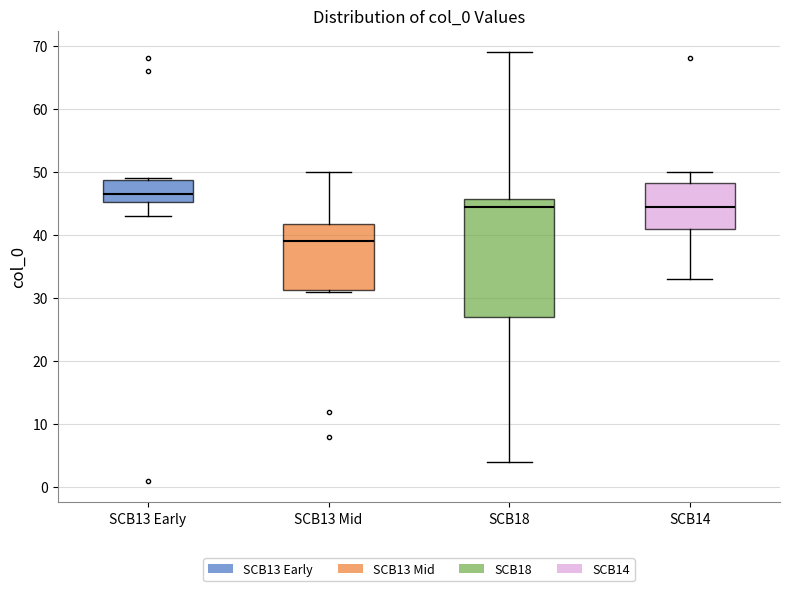

Comparing the boxes themselves (not the whiskers), which one is the tallest?

SCB18